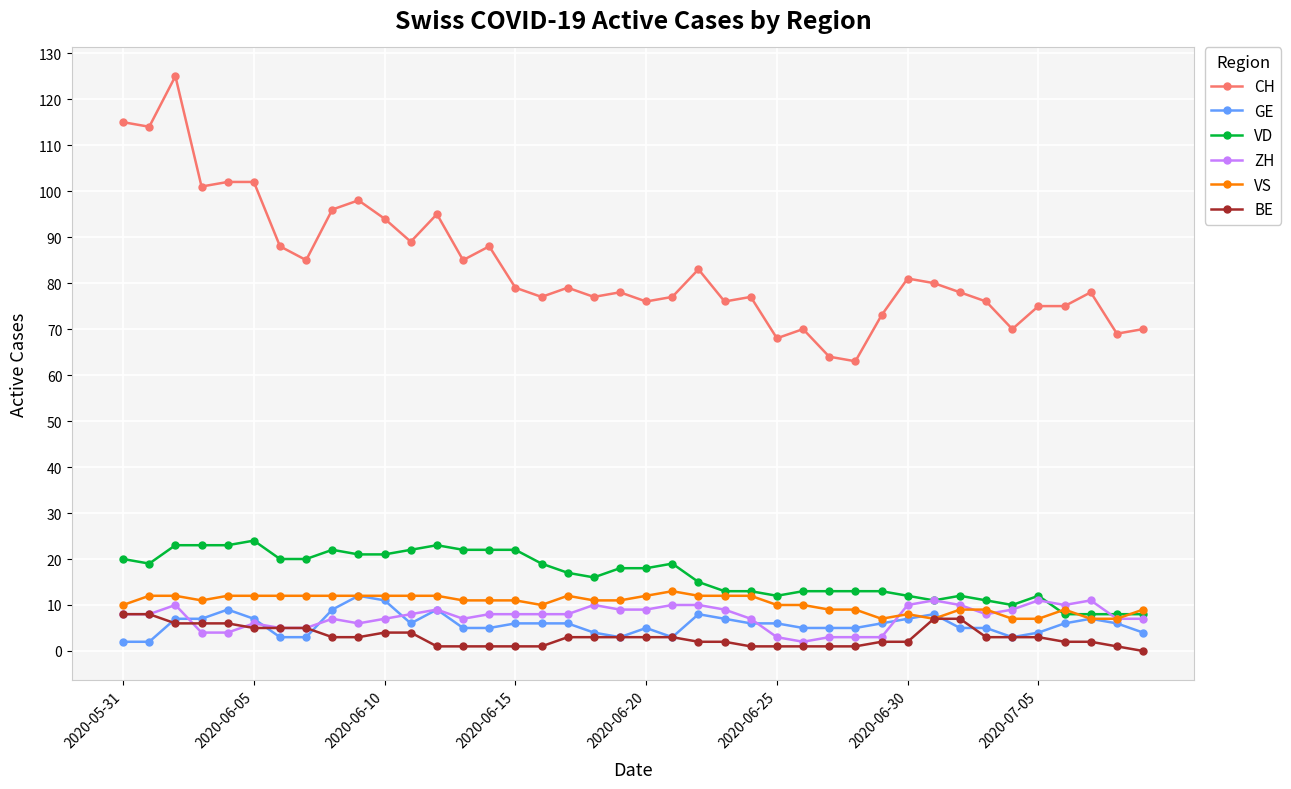

Reading left to right, what are all the values shown in this chart?

CH: 115	114	125	101	102	102	88	85	96	98	94	89	95	85	88	79	77	79	77	78	76	77	83	76	77	68	70	64	63	73	81	80	78	76	70	75	75	78	69	70
GE: 2	2	7	7	9	7	3	3	9	12	11	6	9	5	5	6	6	6	4	3	5	3	8	7	6	6	5	5	5	6	7	8	5	5	3	4	6	7	6	4
VD: 20	19	23	23	23	24	20	20	22	21	21	22	23	22	22	22	19	17	16	18	18	19	15	13	13	12	13	13	13	13	12	11	12	11	10	12	8	8	8	8
ZH: 8	8	10	4	4	6	5	5	7	6	7	8	9	7	8	8	8	8	10	9	9	10	10	9	7	3	2	3	3	3	10	11	10	8	9	11	10	11	7	7
VS: 10	12	12	11	12	12	12	12	12	12	12	12	12	11	11	11	10	12	11	11	12	13	12	12	12	10	10	9	9	7	8	7	9	9	7	7	9	7	7	9
BE: 8	8	6	6	6	5	5	5	3	3	4	4	1	1	1	1	1	3	3	3	3	3	2	2	1	1	1	1	1	2	2	7	7	3	3	3	2	2	1	0